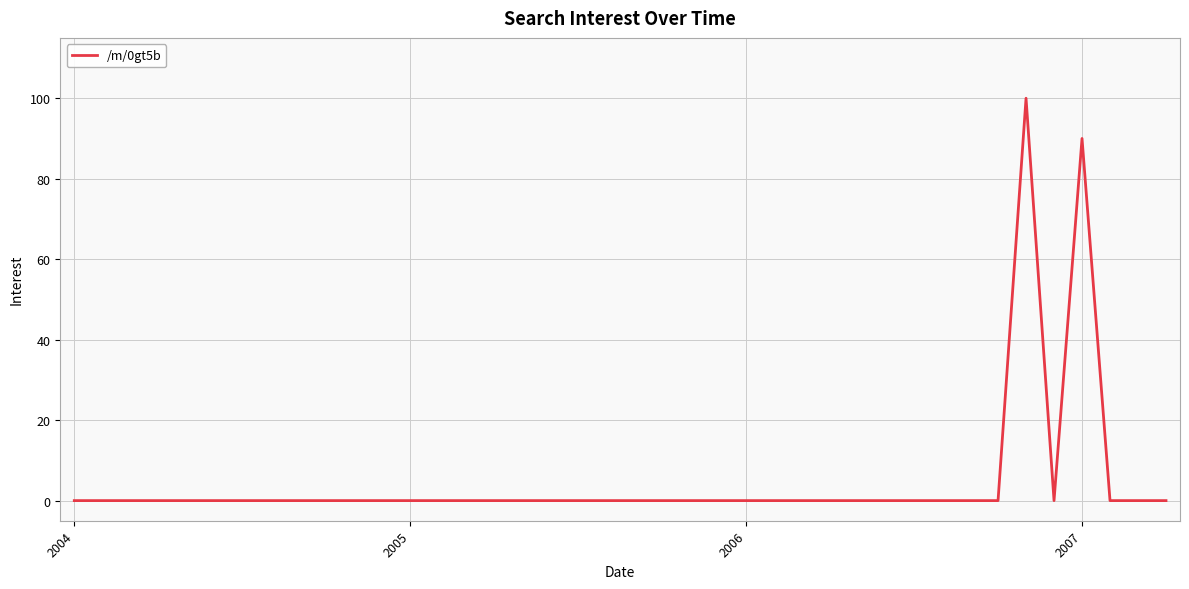

Count the number of categories in the chart.

40